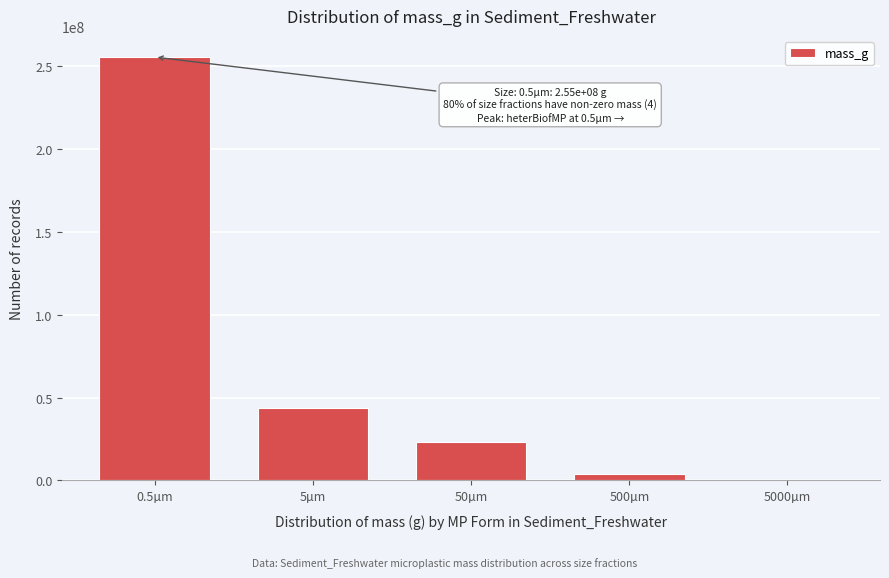

Reading right to left, extract all data points from this chart.

5000µm=0.0	500µm=3740492.9	50µm=22910899.7	5µm=43397791.1	0.5µm=255368215.7